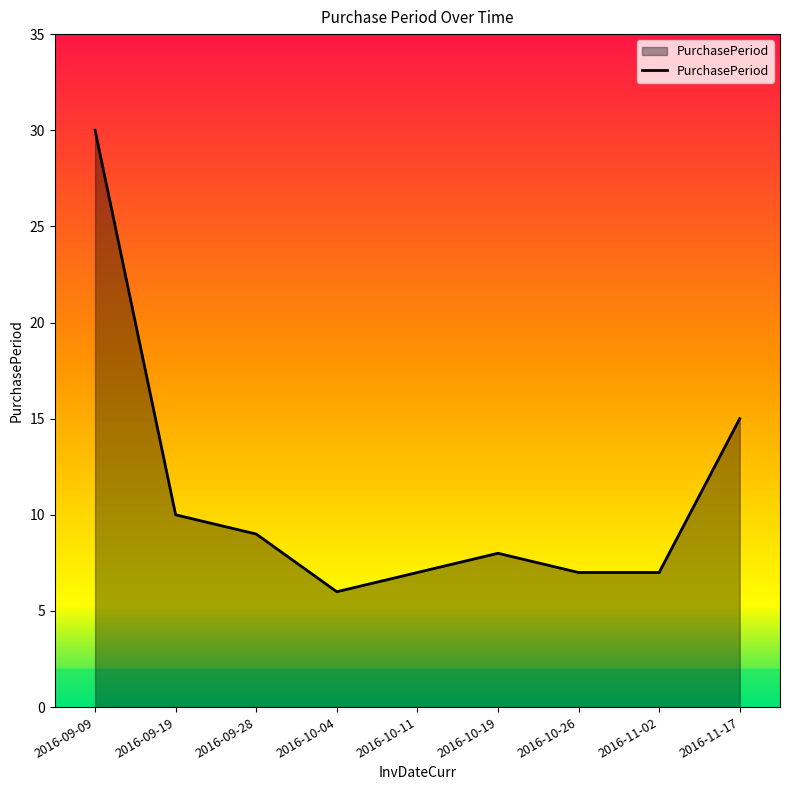

What position from the right is 2016-09-09?

9